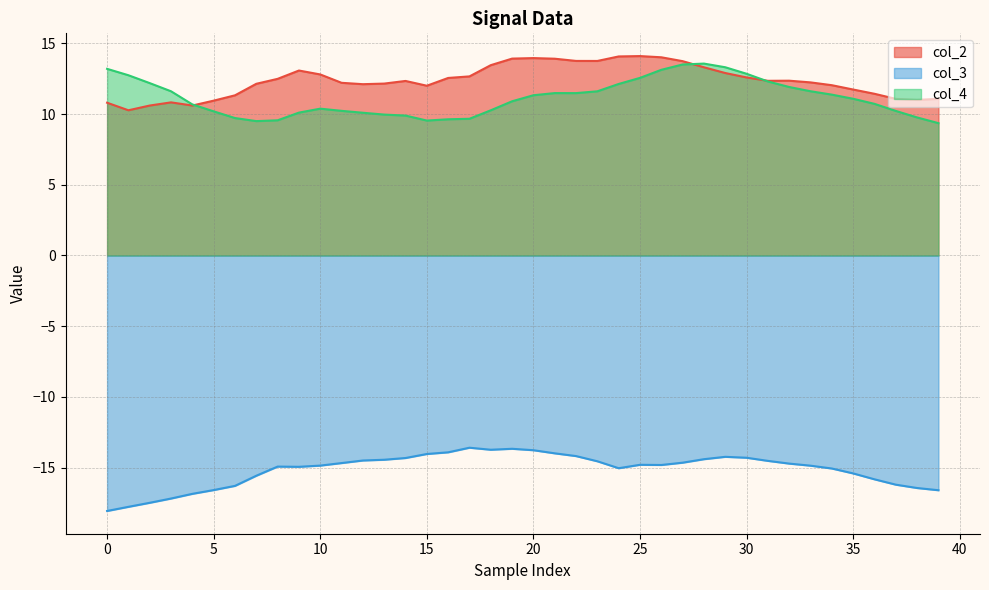

True or false: col_4 (line) and col_3 (line) cross at least once.

False